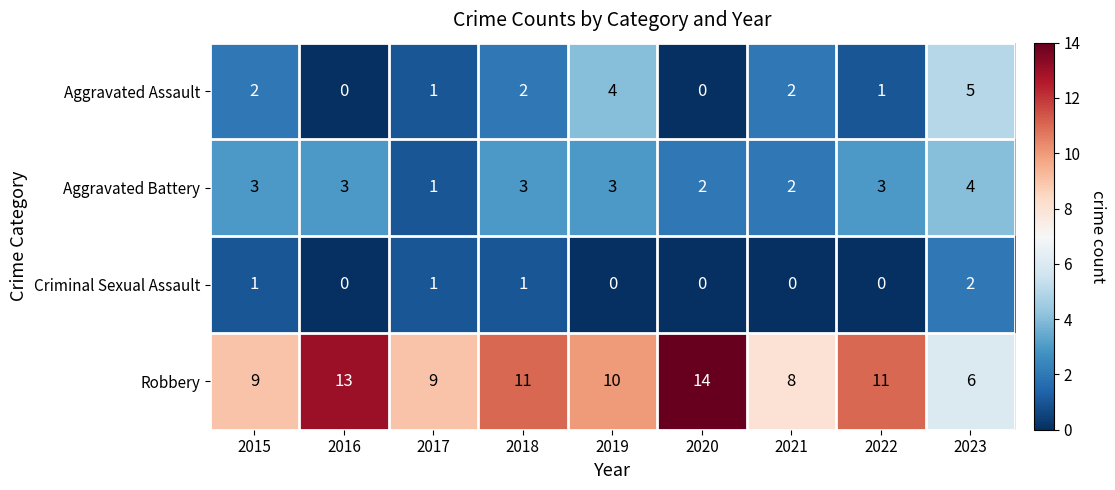

At how many categories does at least one series exceed 2?

9